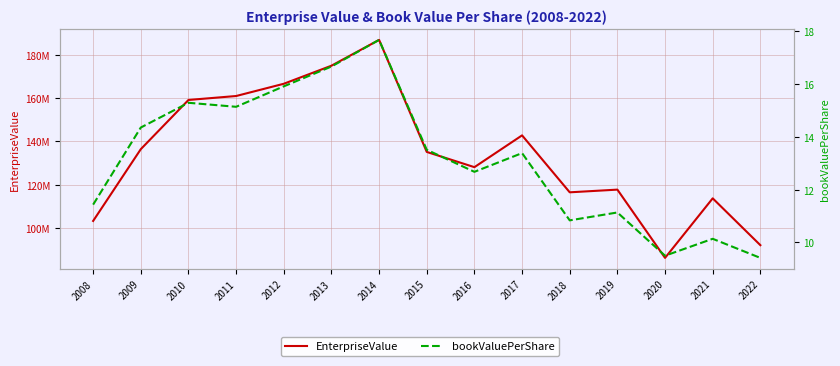

Read the bookValuePerShare value at 2008.

11.4